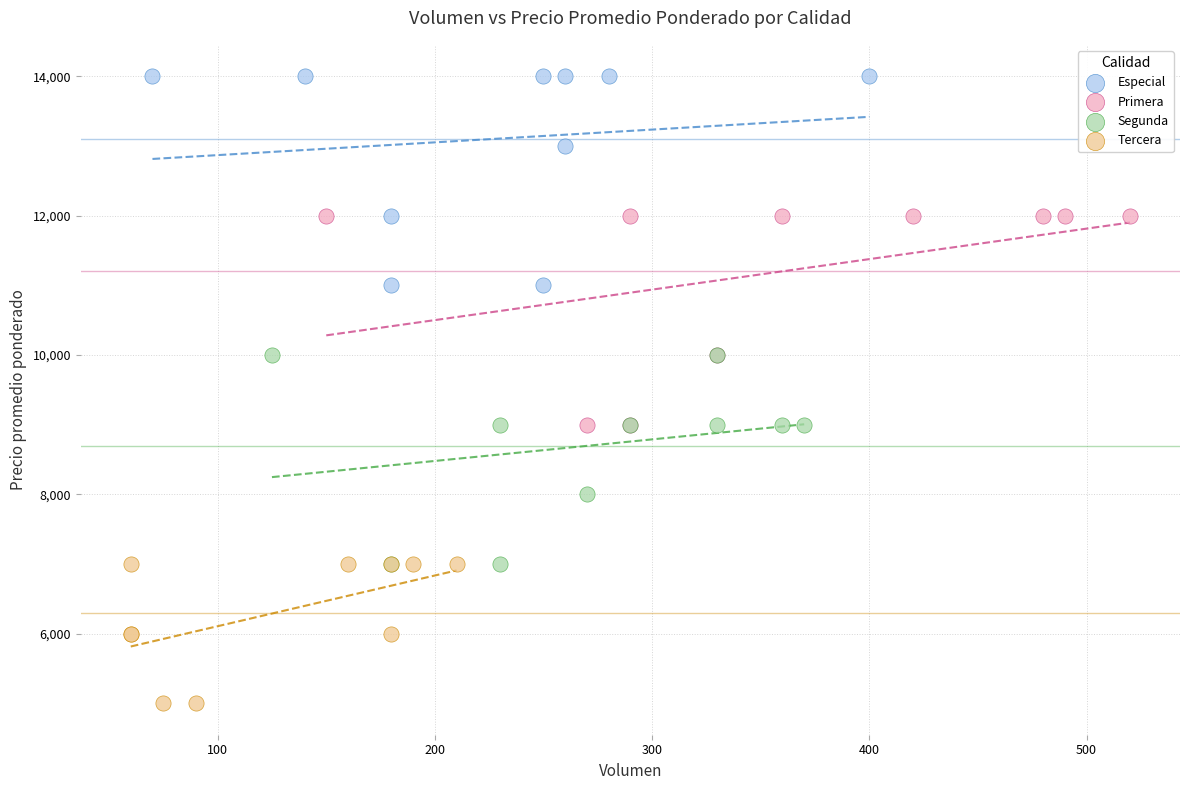

Which series reaches the maximum Y coordinate?

Especial